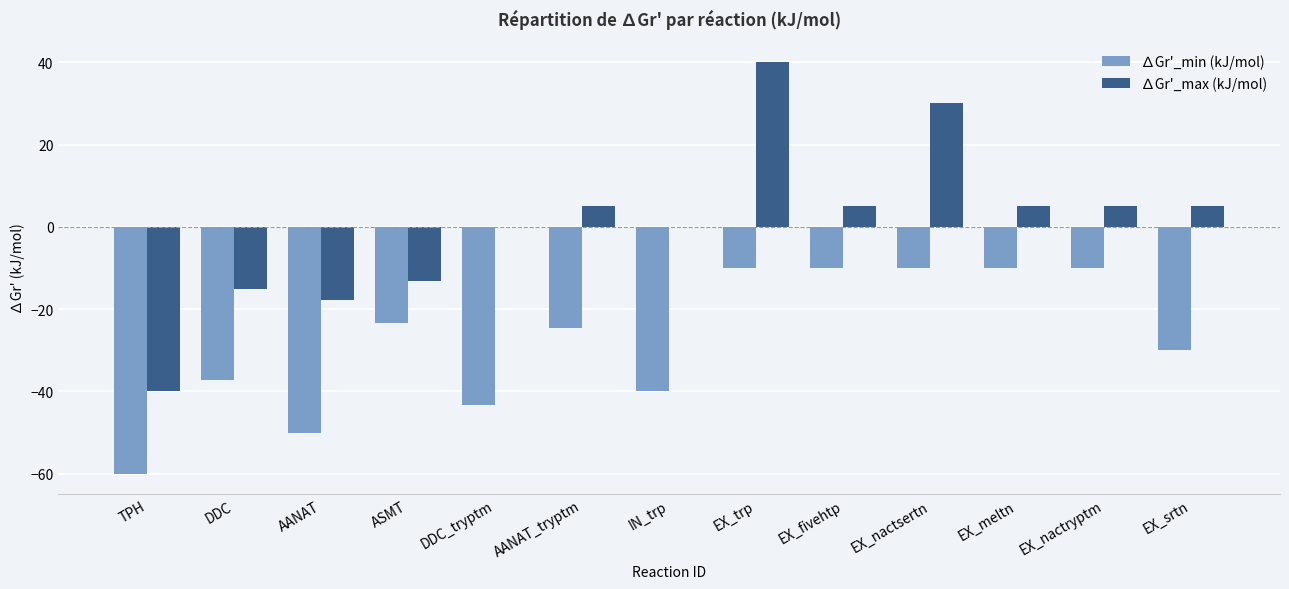

The value of ∆Gr'_min (kJ/mol) at DDC is -14.9. True or false?

False